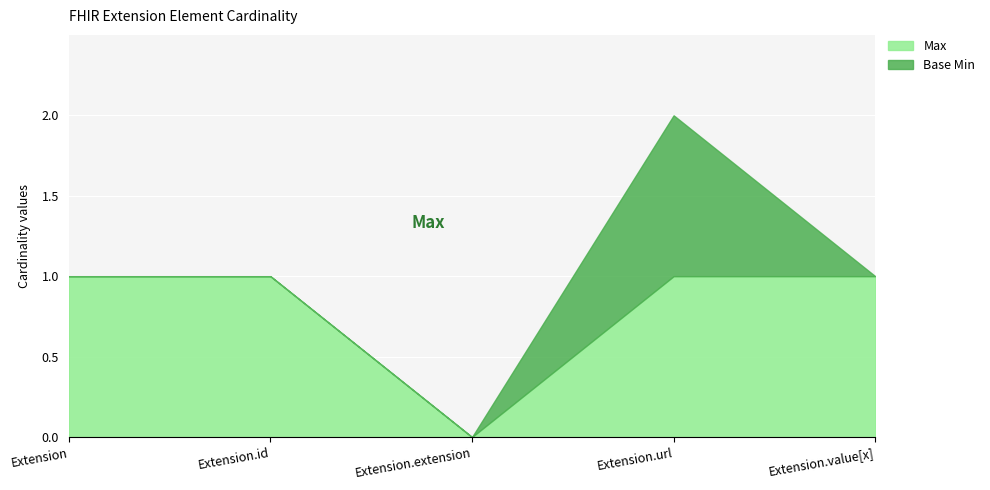

How many interior local valleys does the Max series have?

1